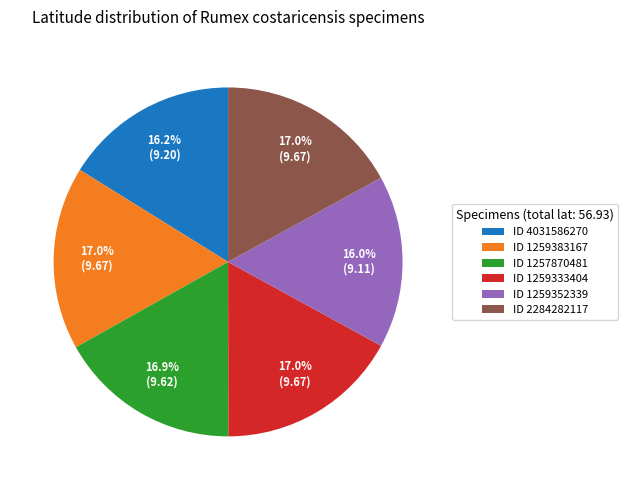

Does ID 1259383167 represent more than half of the total?

No